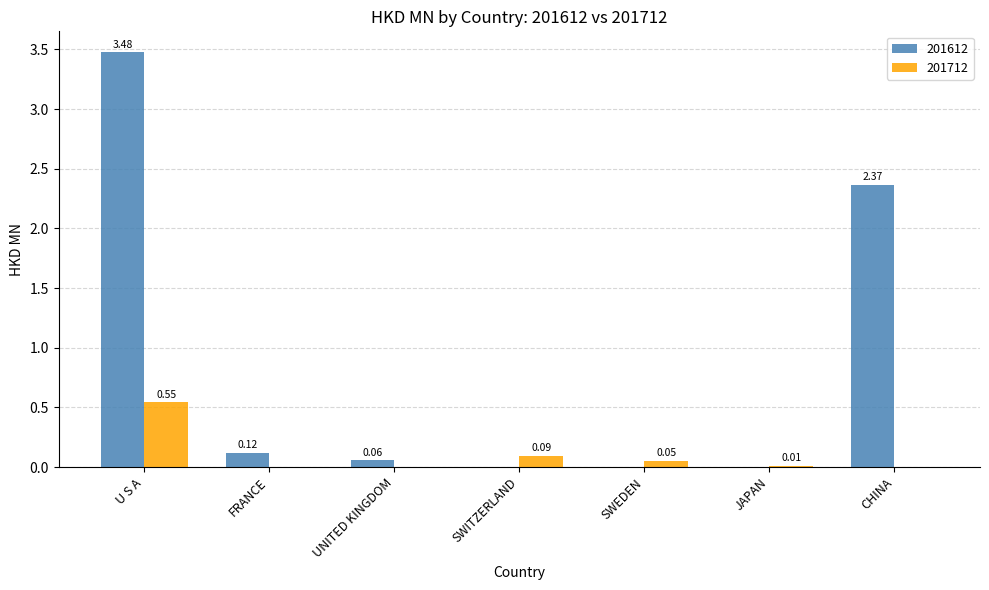

How many values in the 201712 series exceed 0?

4